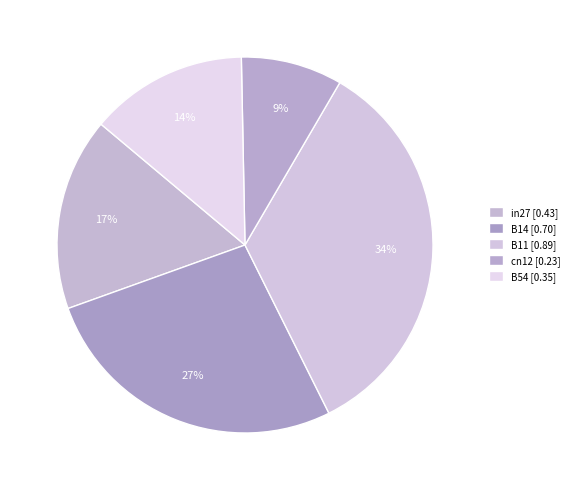

Combined, what portion of the pie is cn12 and B54?

22.3%